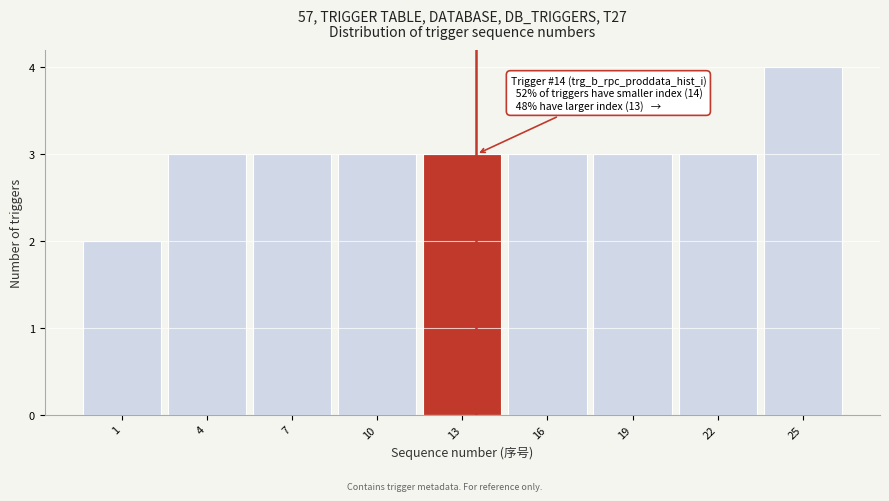

Reading left to right, list all the values displayed in this chart.

1=2	4=3	7=3	10=3	13=3	16=3	19=3	22=3	25=4